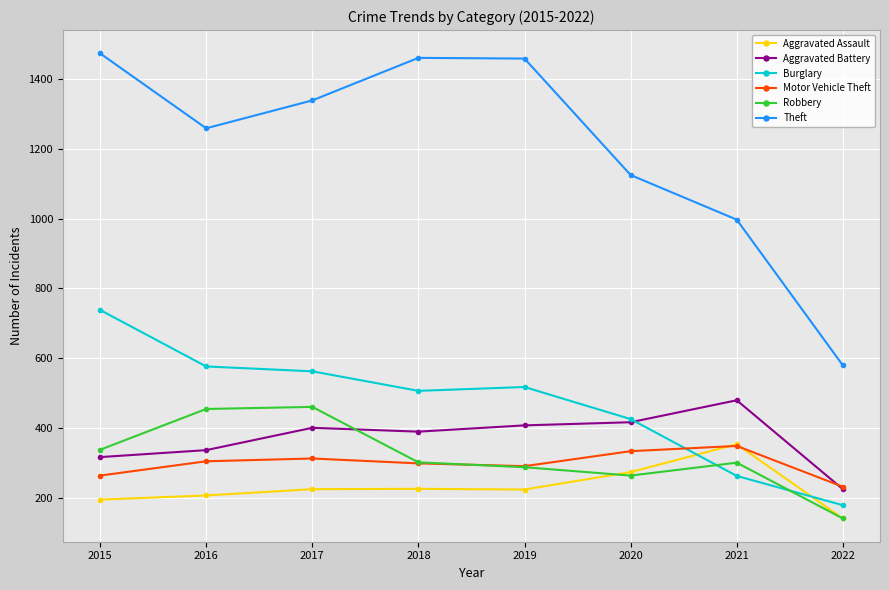

True or false: Burglary and Theft cross at least once.

False